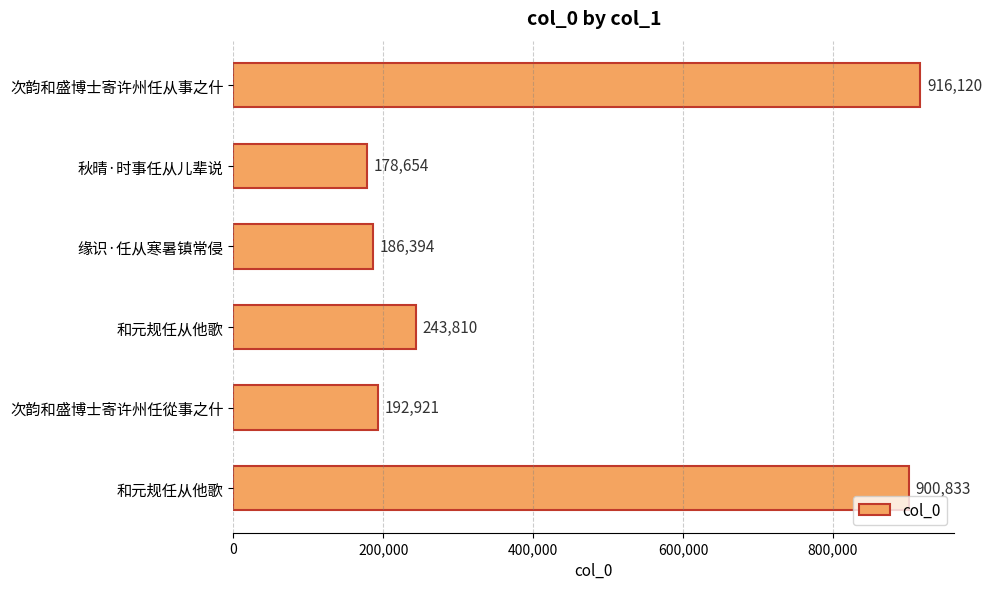

Count the number of data series in this chart.

1